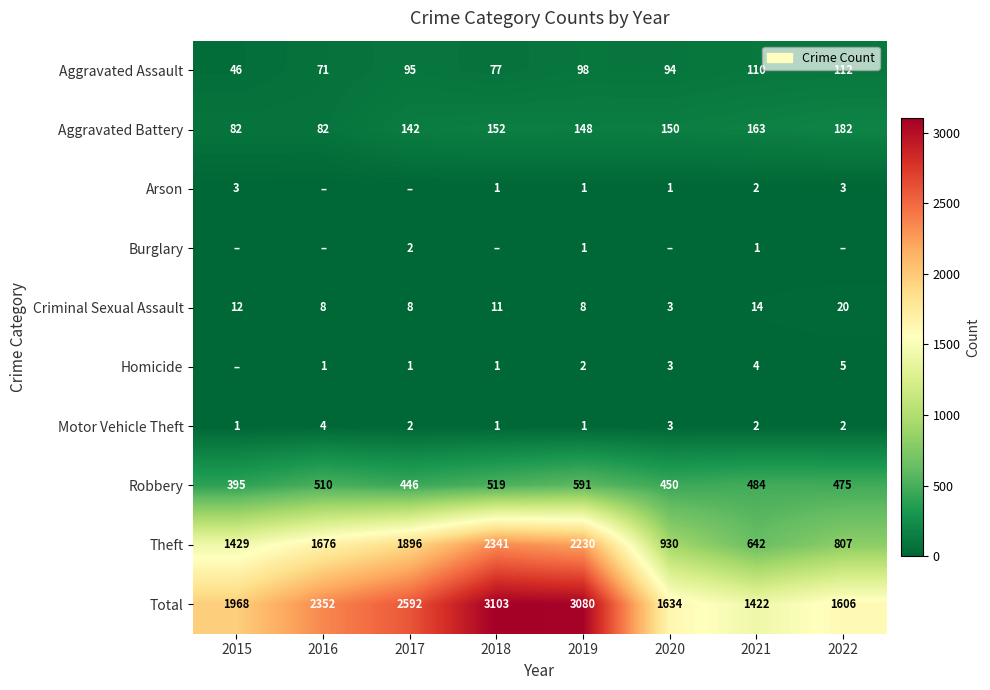

True or false: Criminal Sexual Assault has a value of 20 at 2022.

True